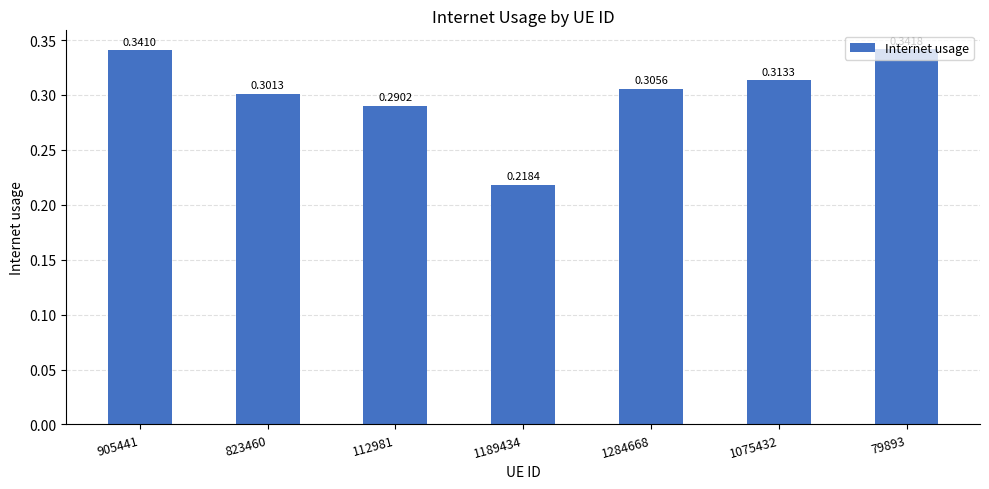

What is the label of the 3rd bar from the right?

1284668